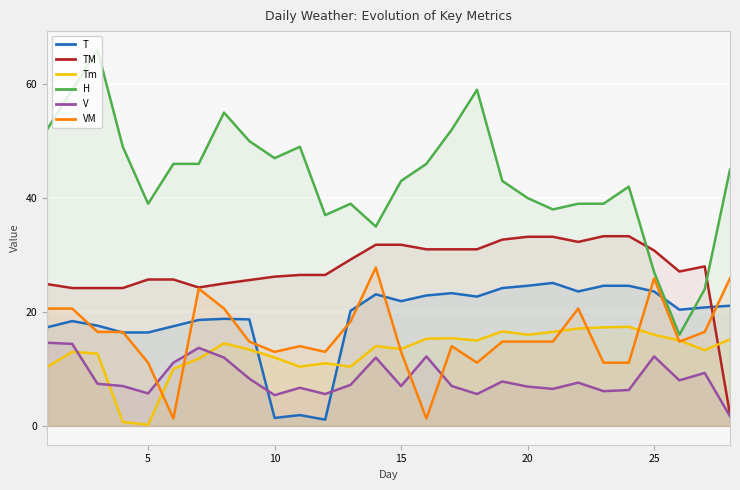

List the series in order of their peak value, lowest first.

V, Tm, T, VM, TM, H